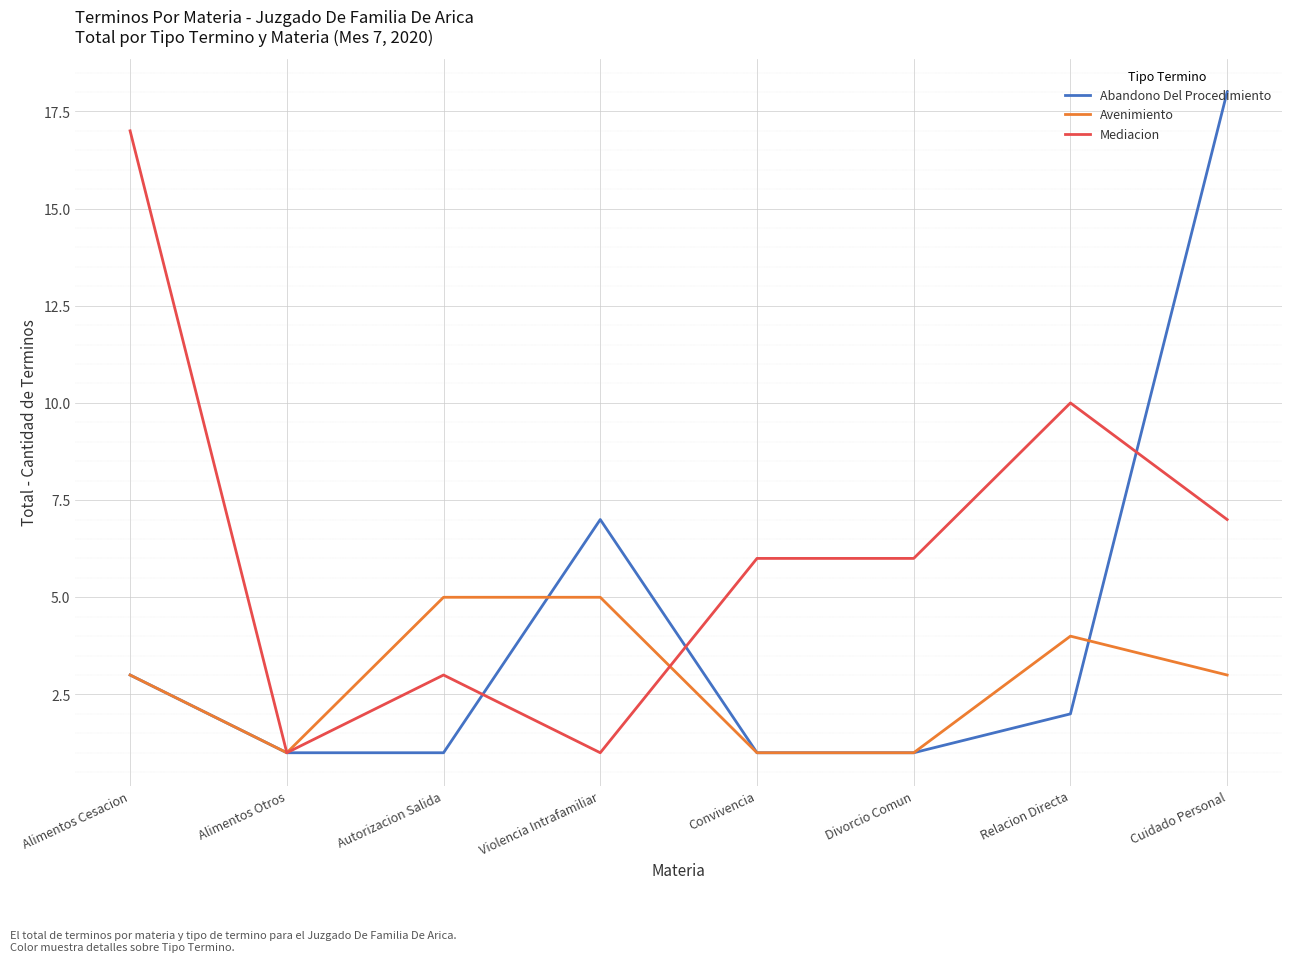

At how many categories does at least one series exceed 8?

3